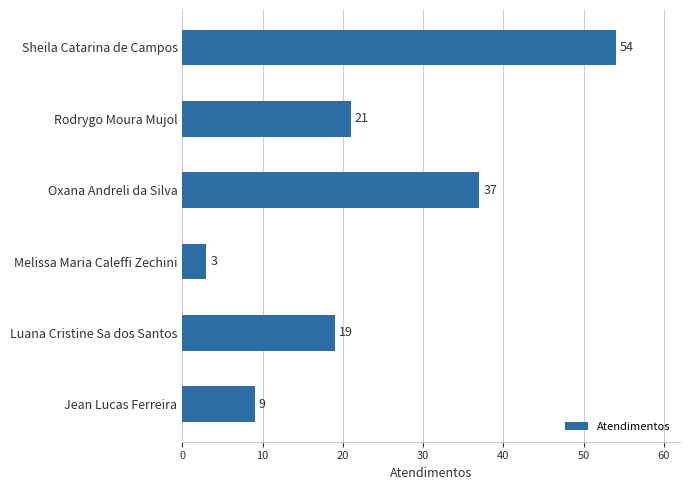

At which label is the value closest to 28?

Rodrygo Moura Mujol